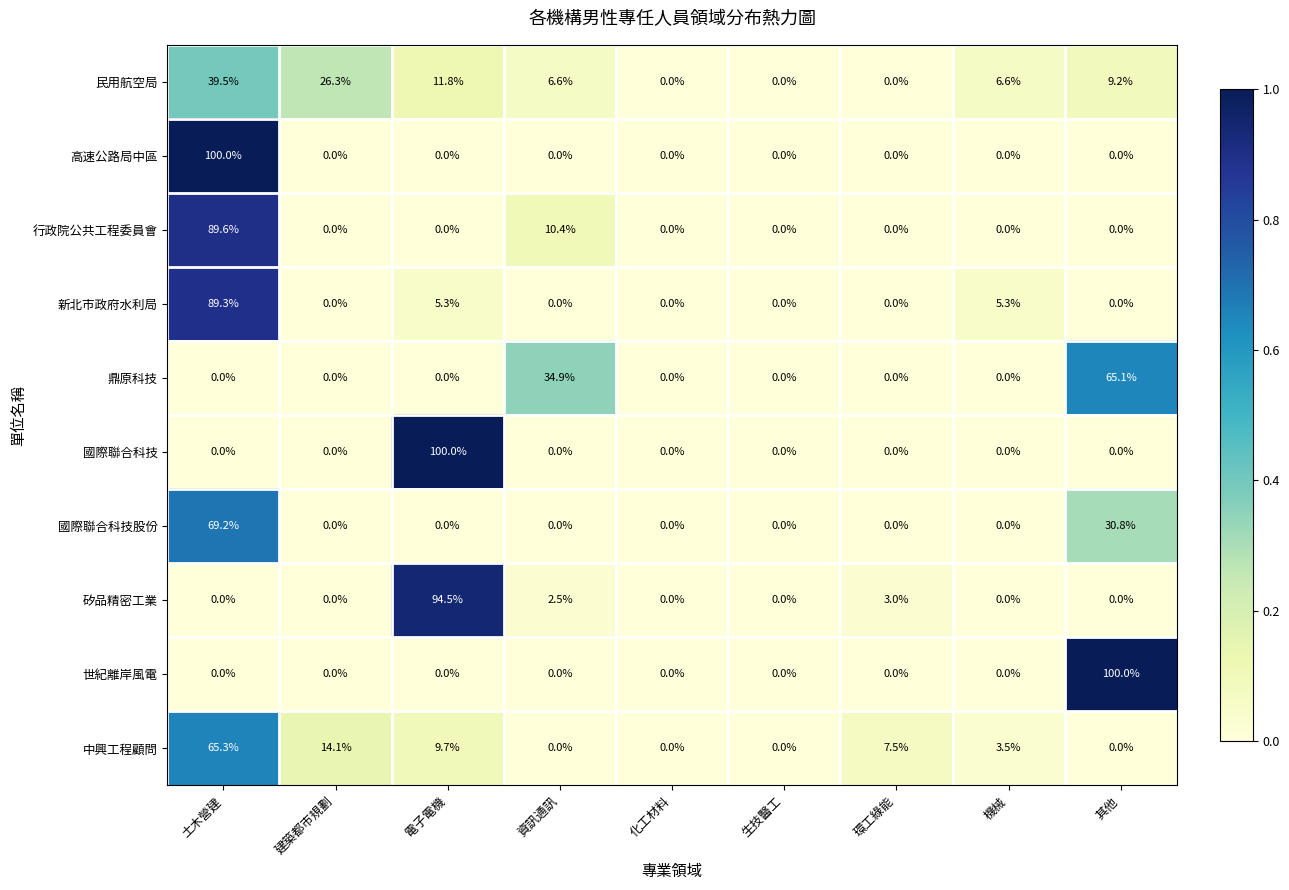

Where is 民用航空局 nearest to the value 19?

電子電機